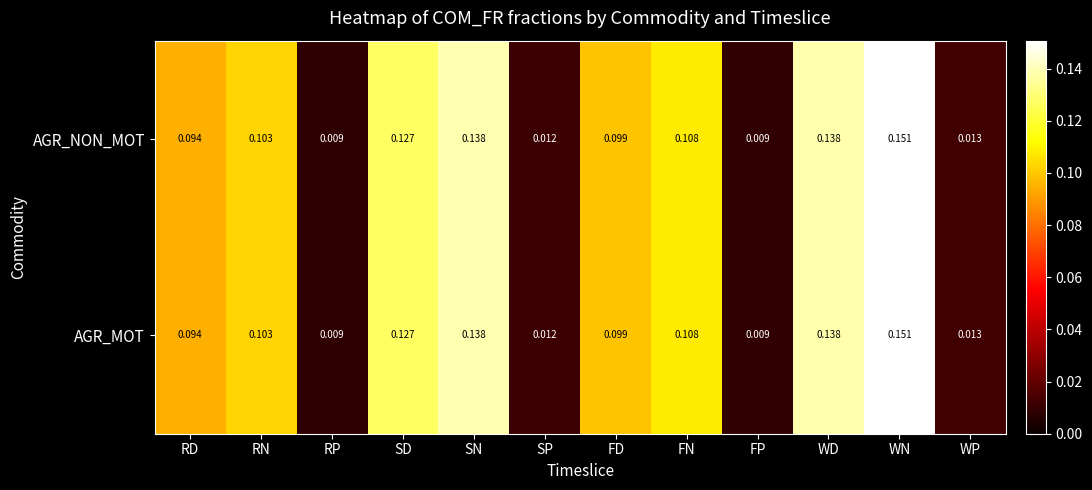

Is the value of AGR_MOT at WD greater than the value of AGR_NON_MOT at RD?

Yes